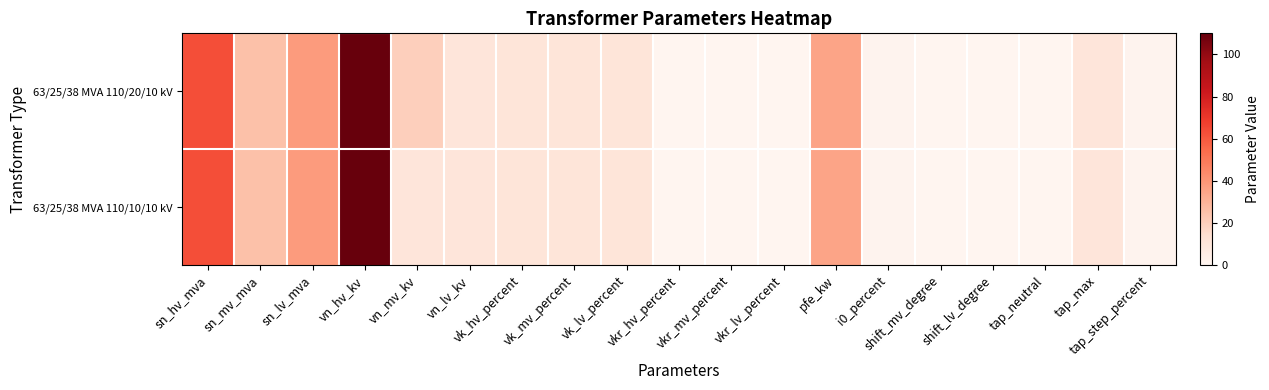

At how many categories does at least one series exceed 89?

1